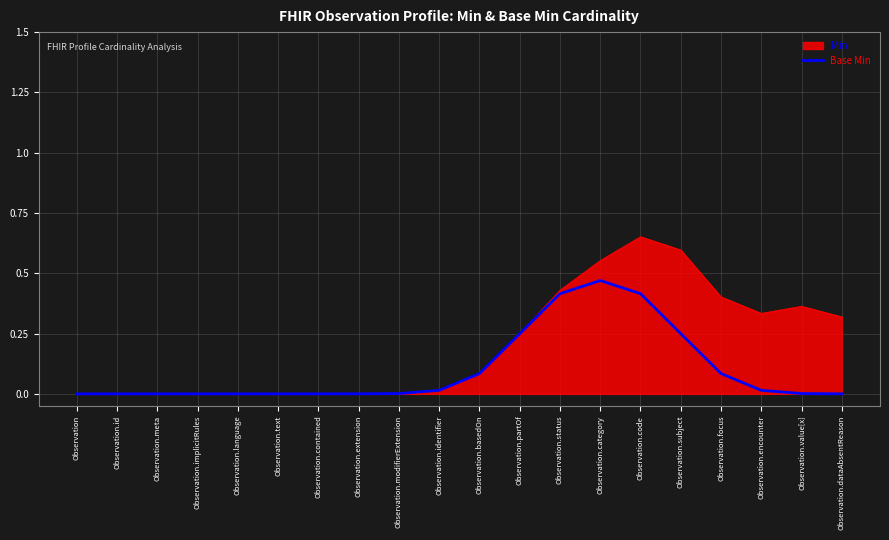

Which series has the widest spread of values?

Min